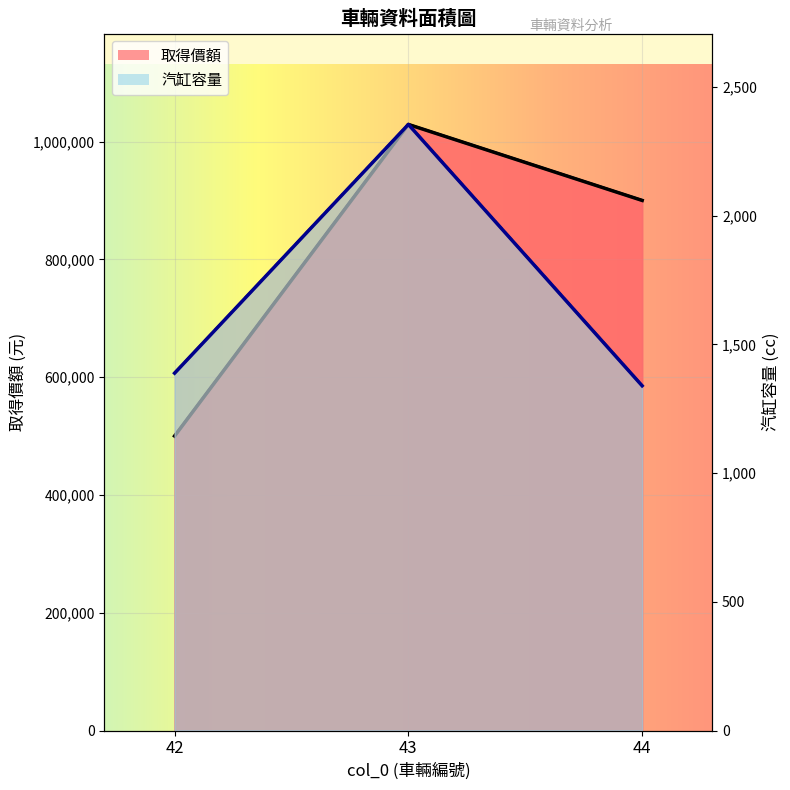

What is the difference between the highest and lowest values at 42?

498612